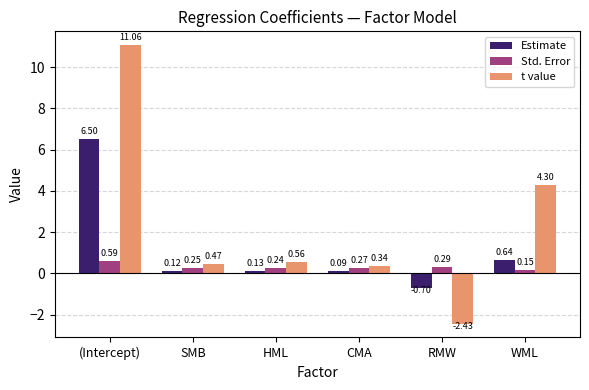

At which category does the chart reach its peak across all series?

(Intercept)